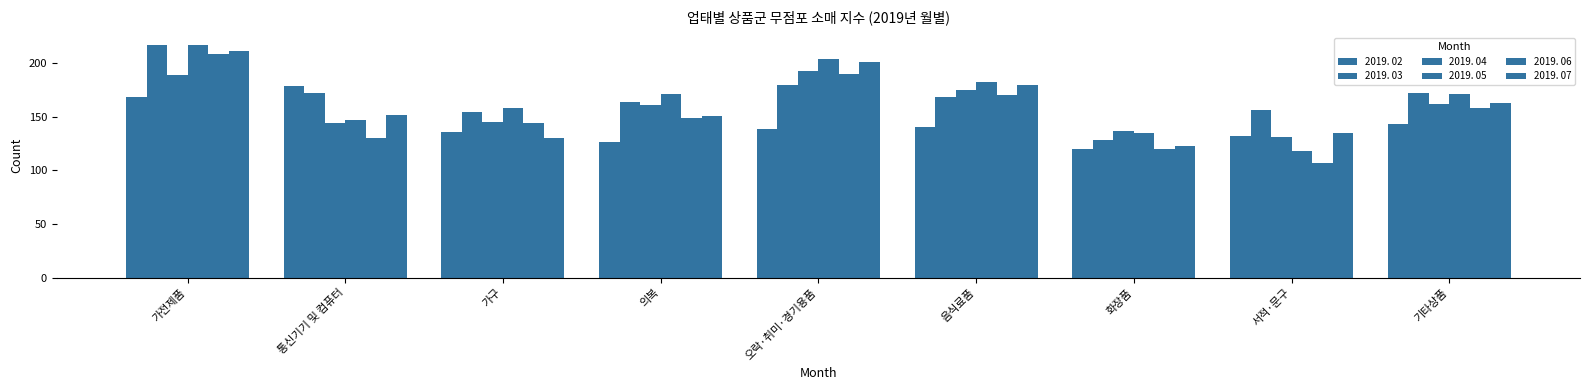

How many groups of bars are there?

9